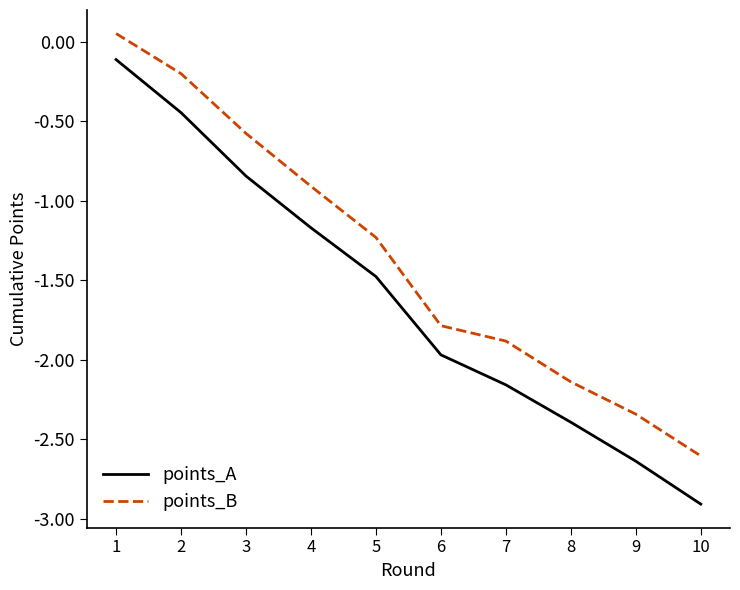

Rank the series at 3 from lowest to highest value.

points_A, points_B